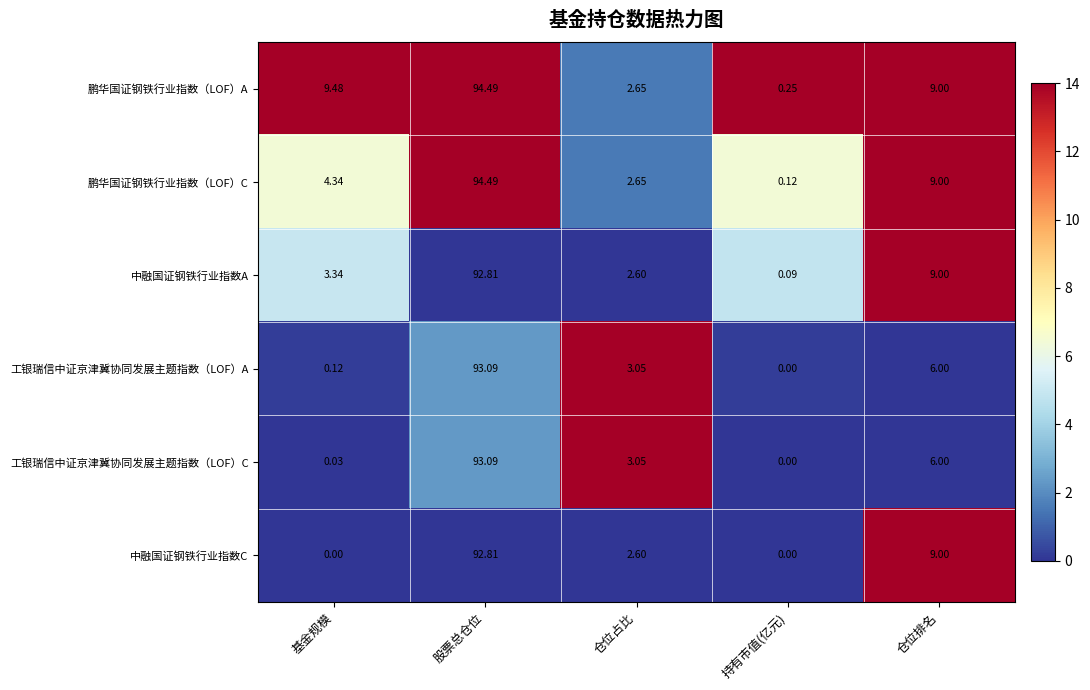

Is the value of 鹏华国证钢铁行业指数（LOF）A at 仓位排名 greater than the value of 中融国证钢铁行业指数A at 持有市值(亿元)?

Yes